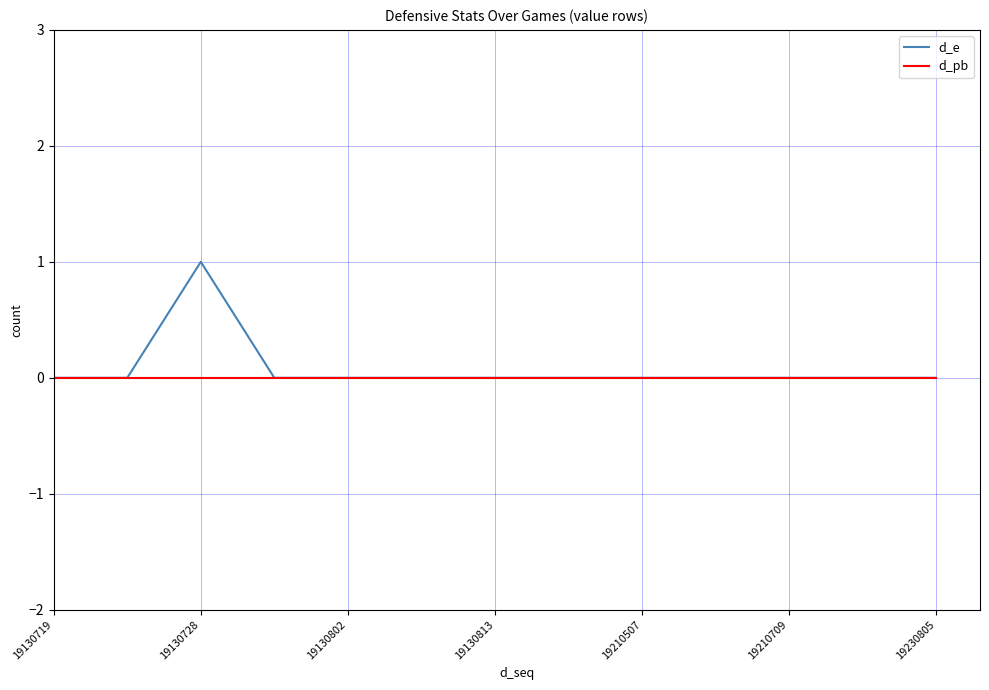

Which series has the largest range (max minus min)?

d_e